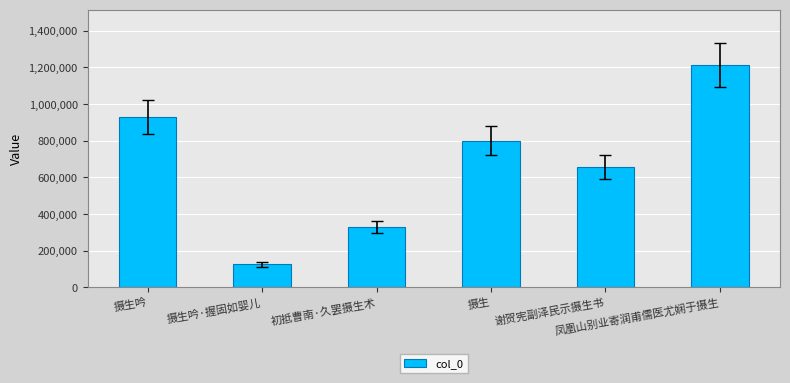

At which label does the data first exceed 800602?

摄生吟